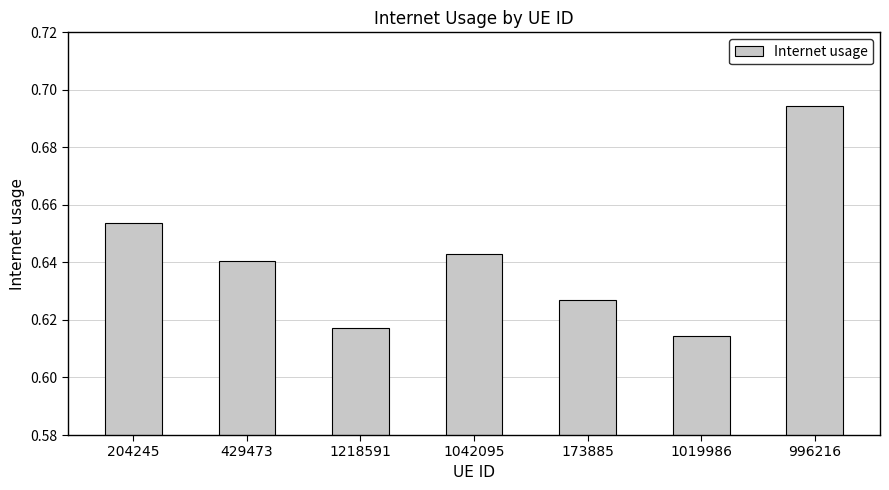

What position from the left is 204245?

1